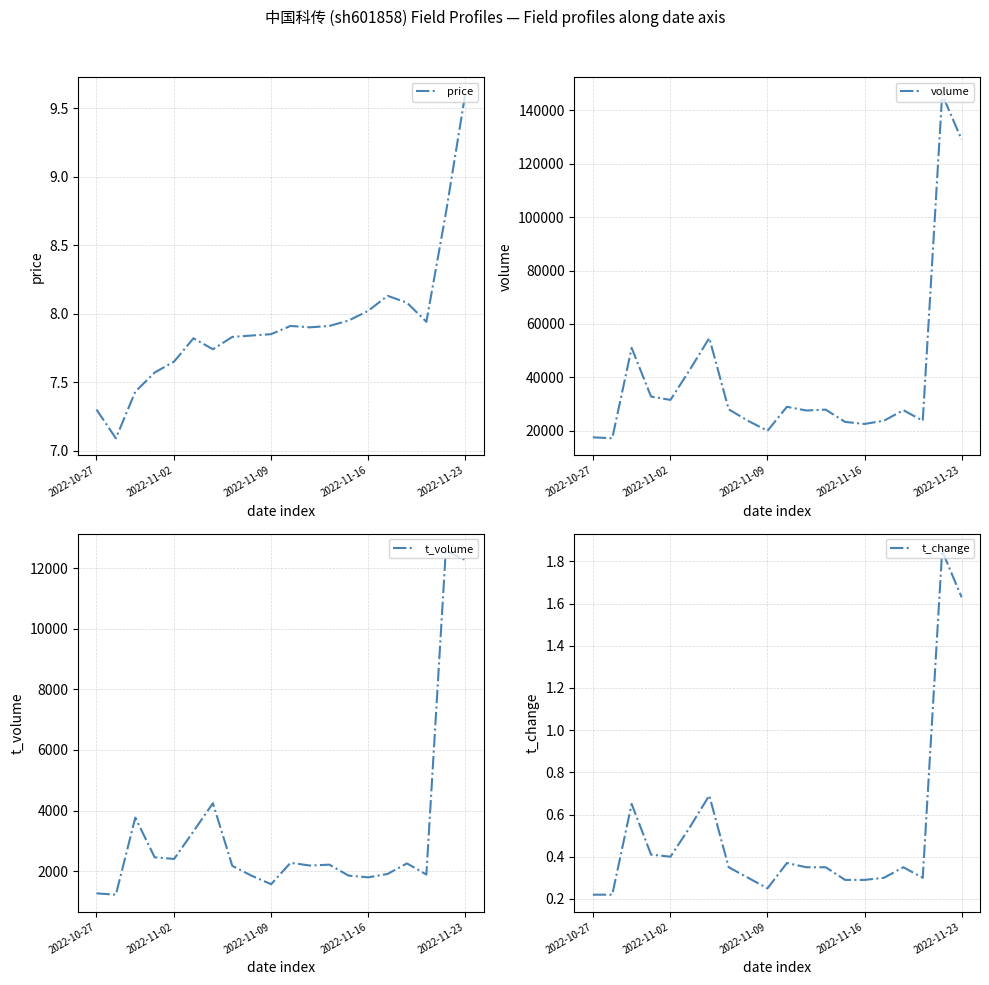

What are all the series names shown in the legend?

price, volume, t_volume, t_change